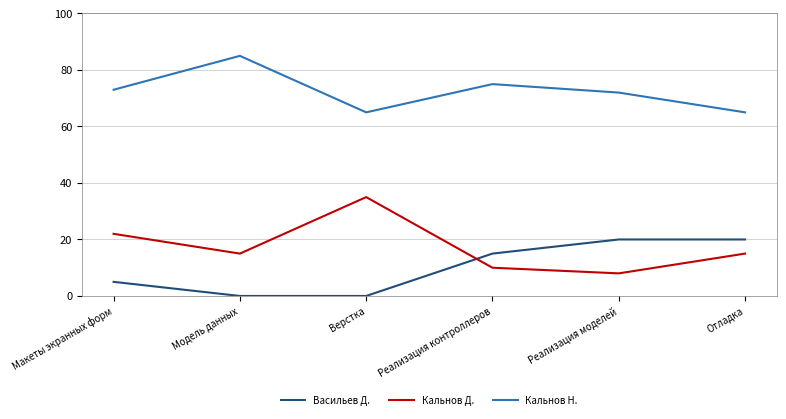

How many lines are shown in the chart?

3